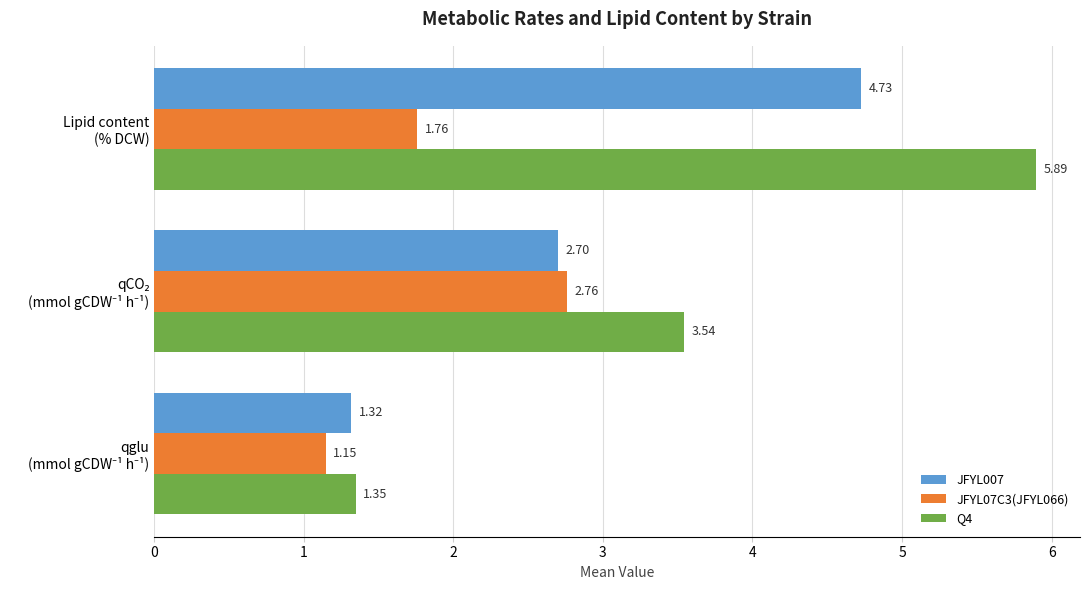

List the series in order of their peak value, lowest first.

JFYL07C3(JFYL066), JFYL007, Q4